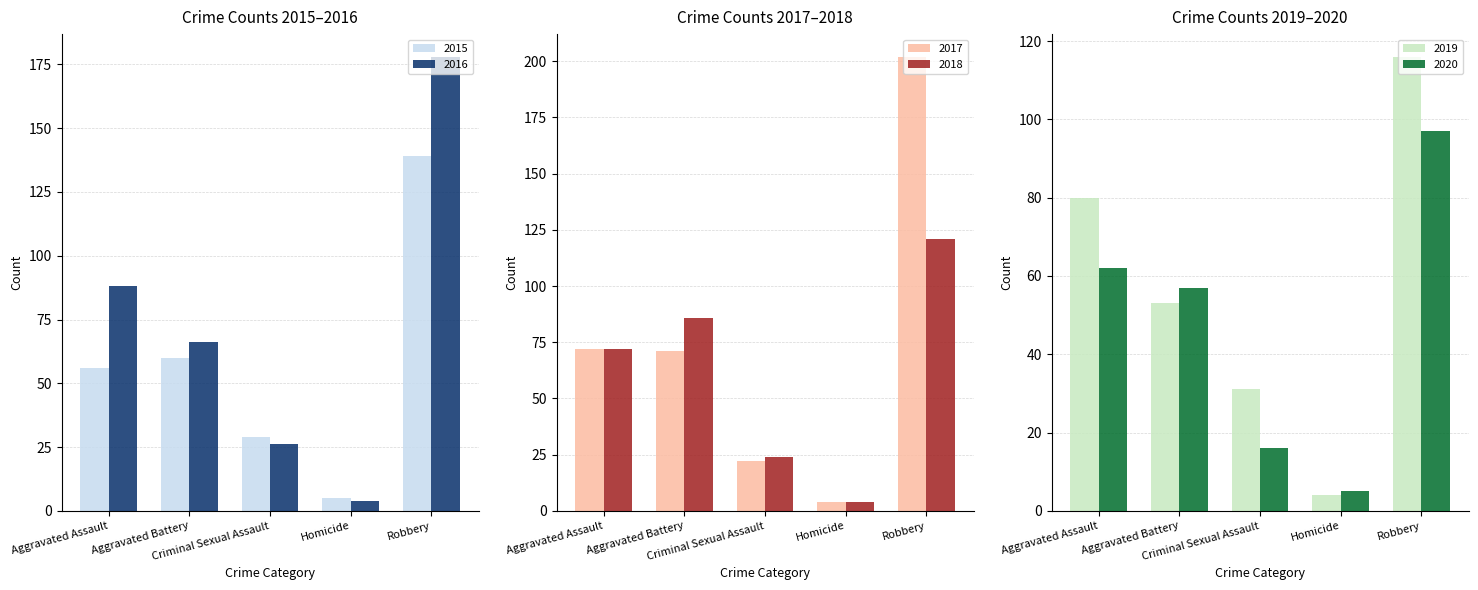

The value of 2015 at Homicide is 3. True or false?

False